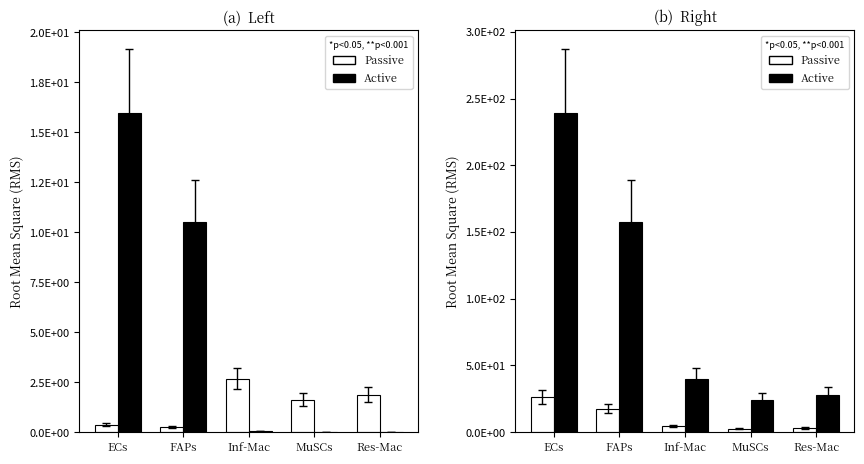

What is the sum of the Passive values at Res-Mac and FAPs?

20.6